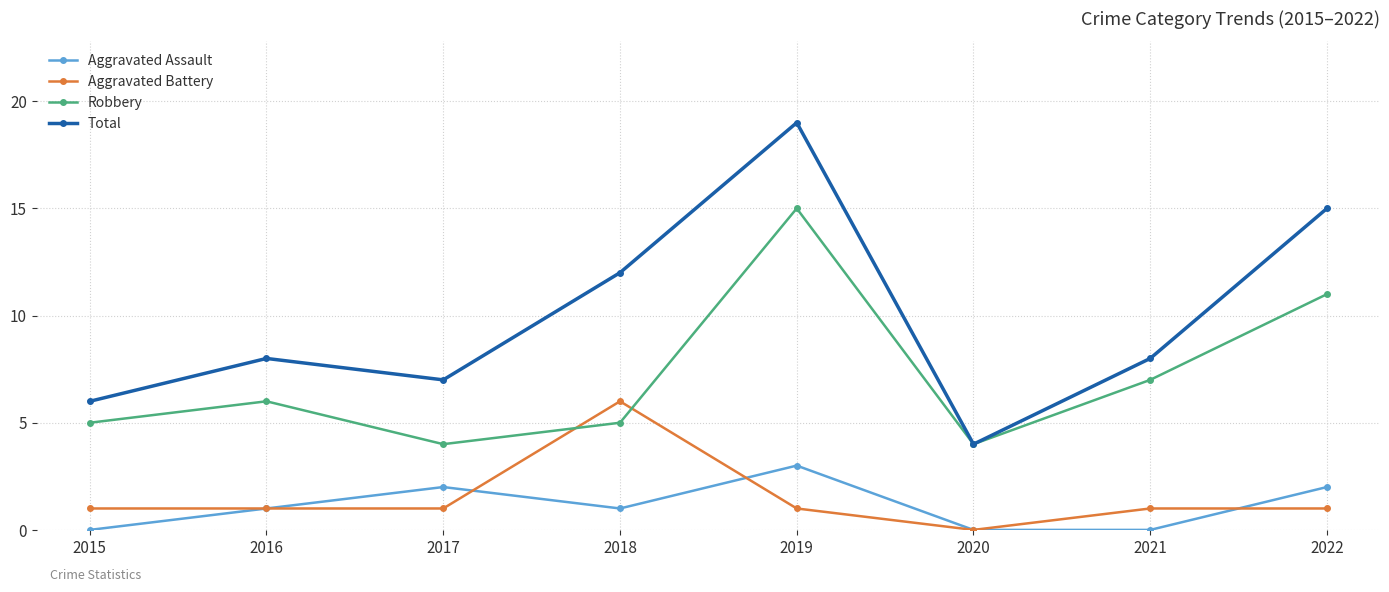

Which series has the largest range (max minus min)?

Total